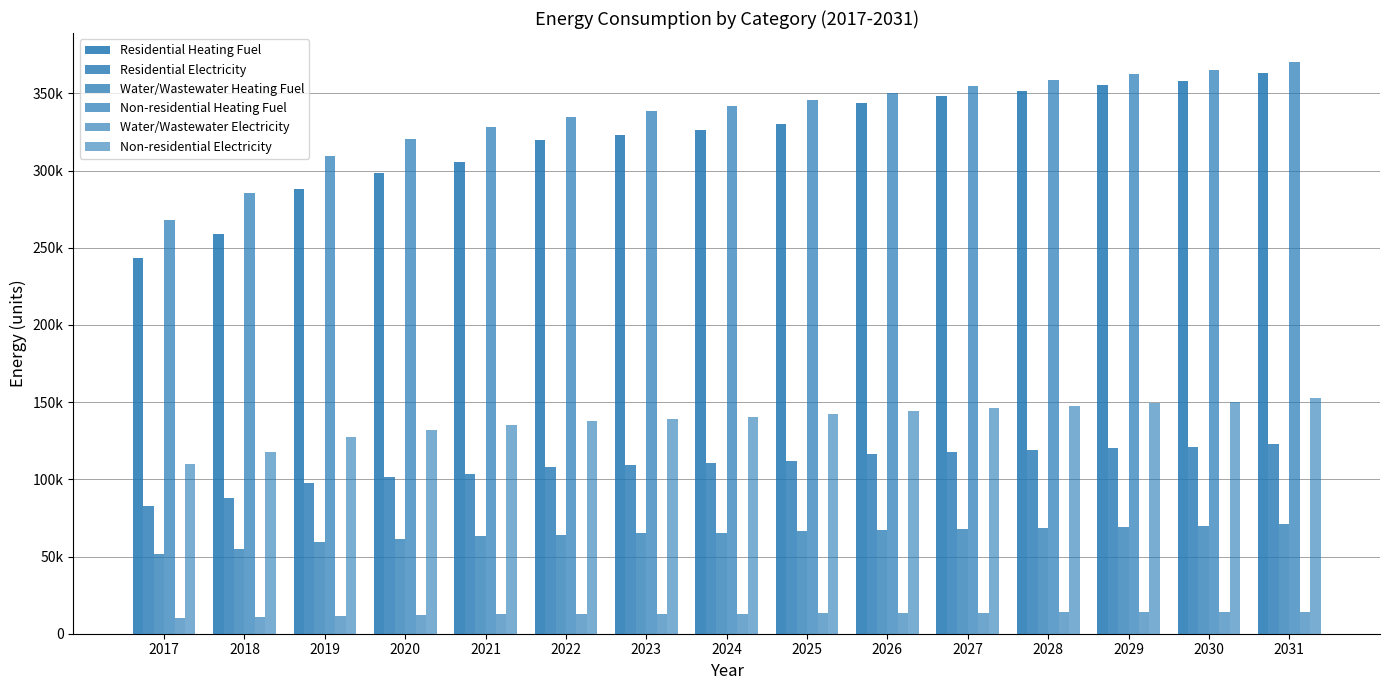

Are the bars horizontal?

No